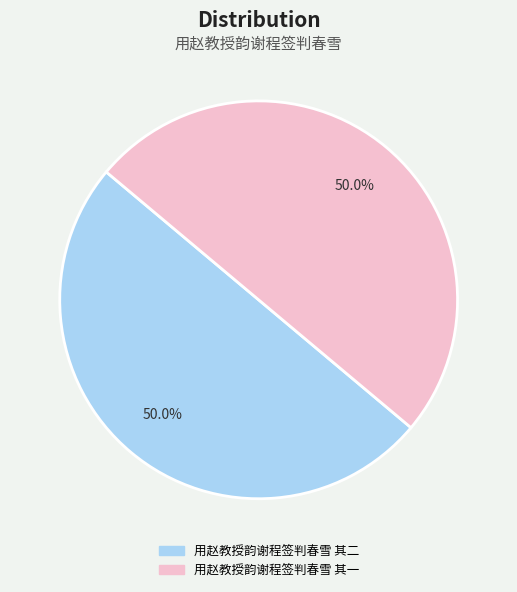

What is the ratio of the value at 用赵教授韵谢程签判春雪 其二 to the value at 用赵教授韵谢程签判春雪 其一?

1.0